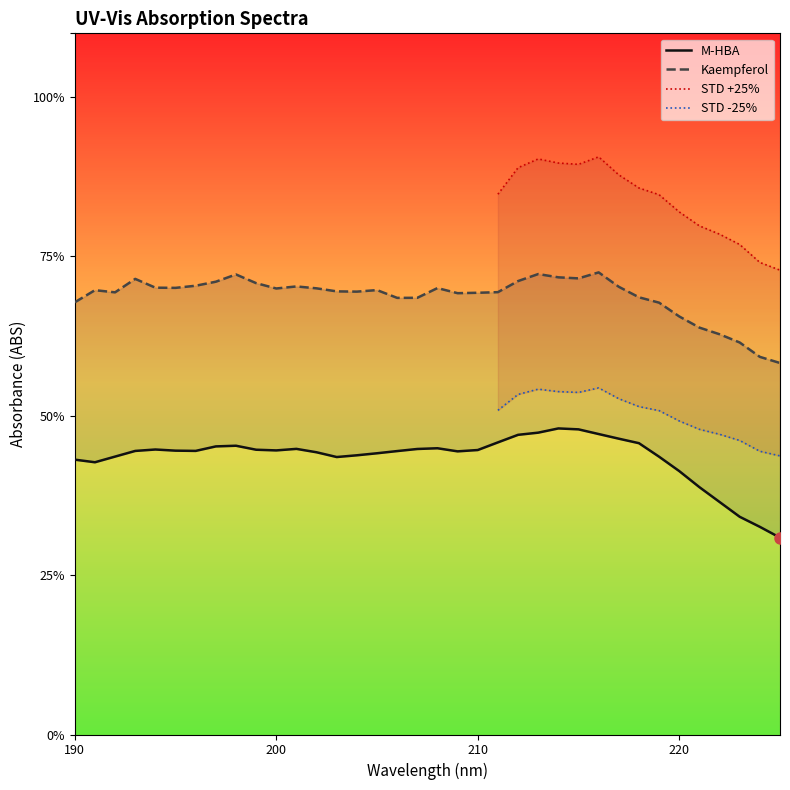

What is the value of the M-HBA point at the 33rd from the left?

0.4